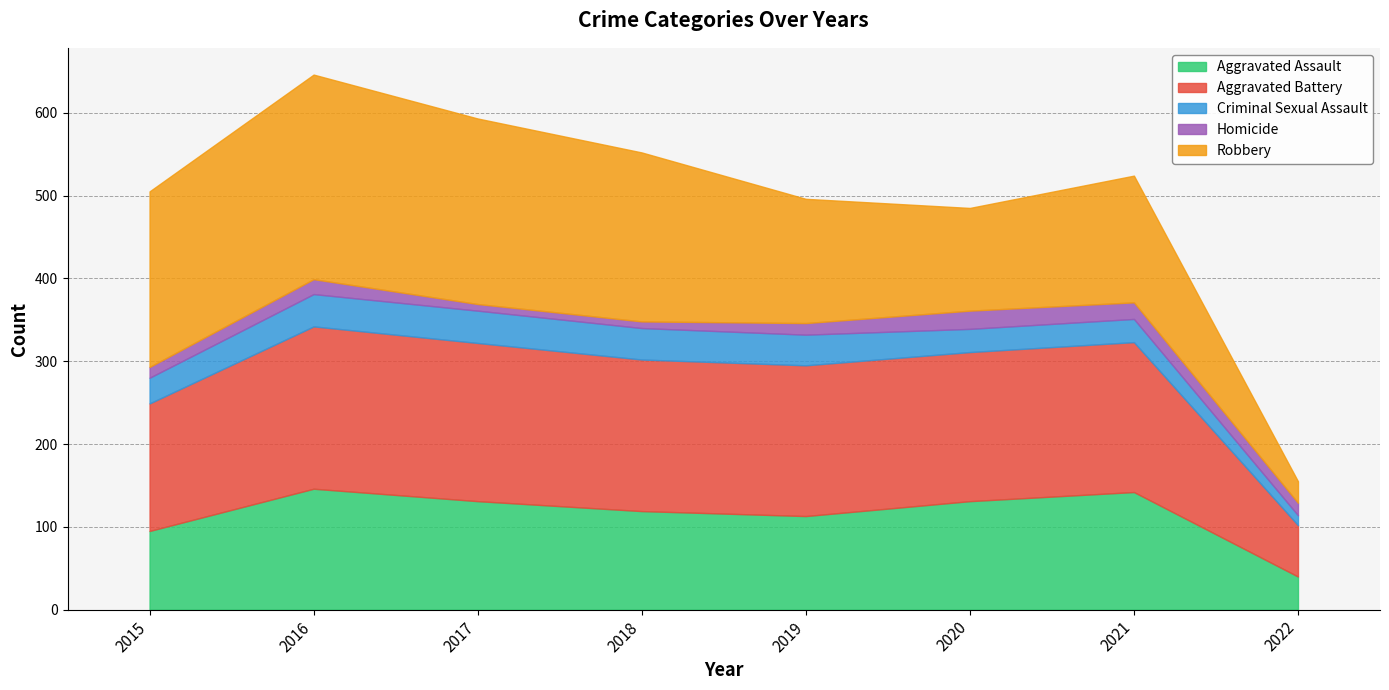

What are all the series names shown in the legend?

Aggravated Assault, Aggravated Battery, Criminal Sexual Assault, Homicide, Robbery